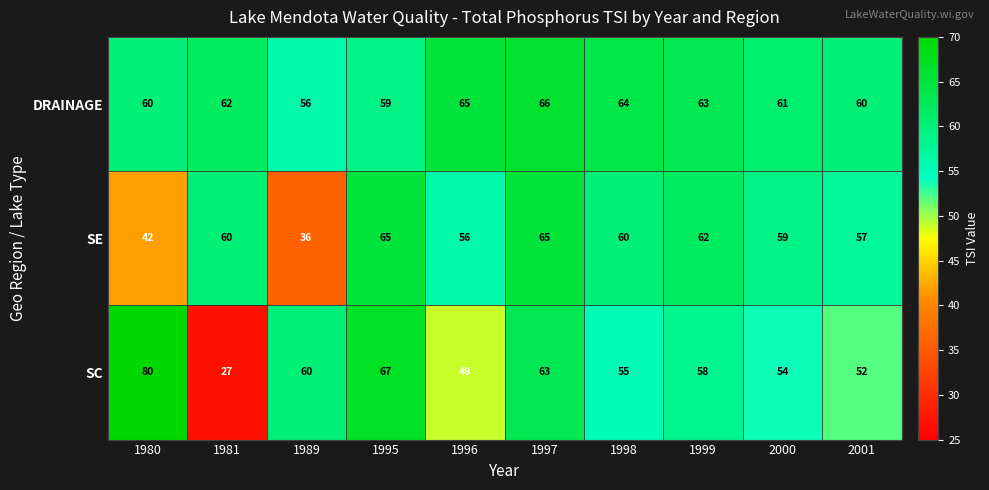

Which series has the largest total across all categories?

DRAINAGE